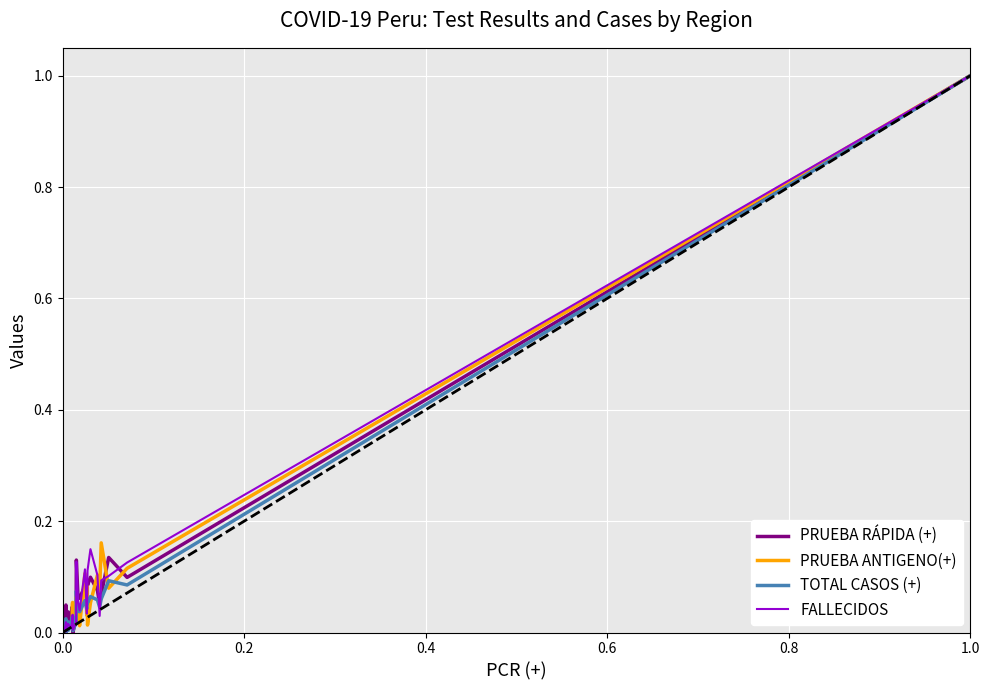

At how many categories does at least one series exceed 0?

26